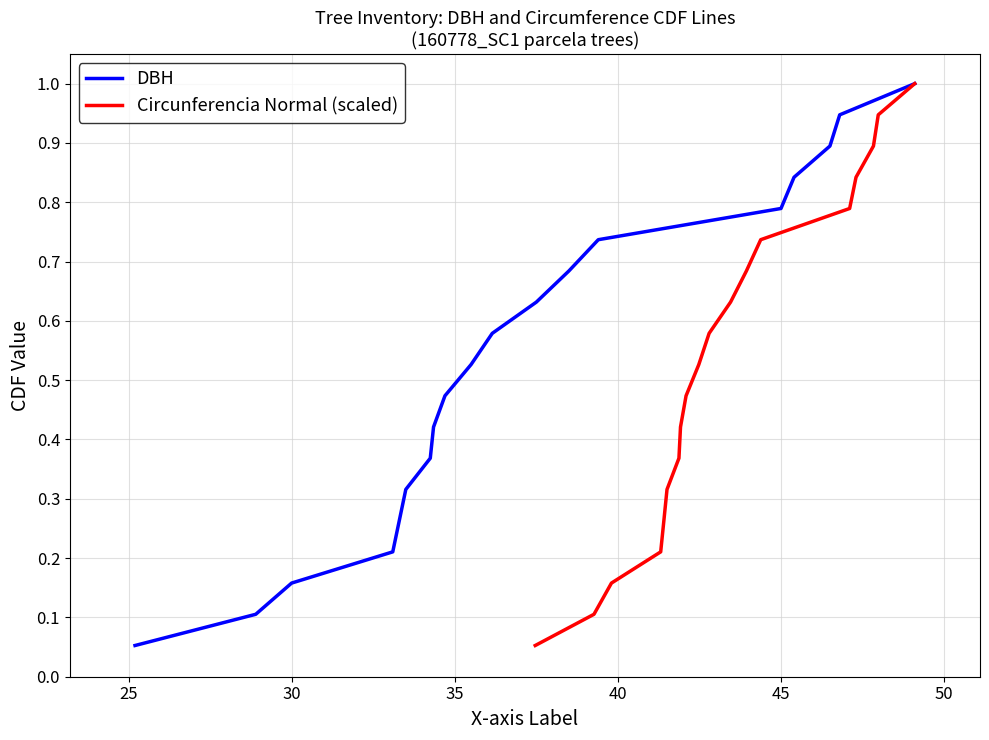

What is the highest value of the DBH series?

1.0